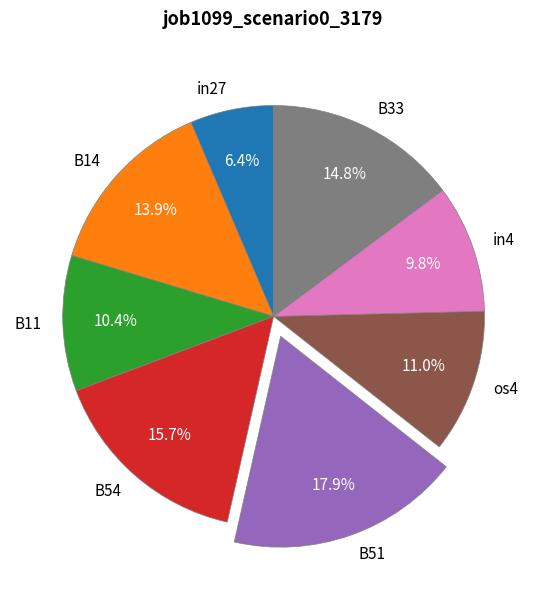

The in4 slice represents 1% of the pie. True or false?

False